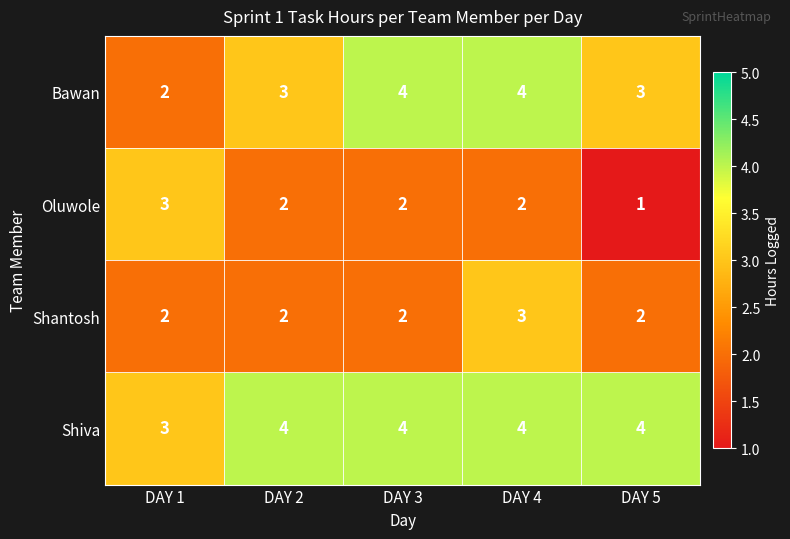

How many distinct data groups are displayed?

4